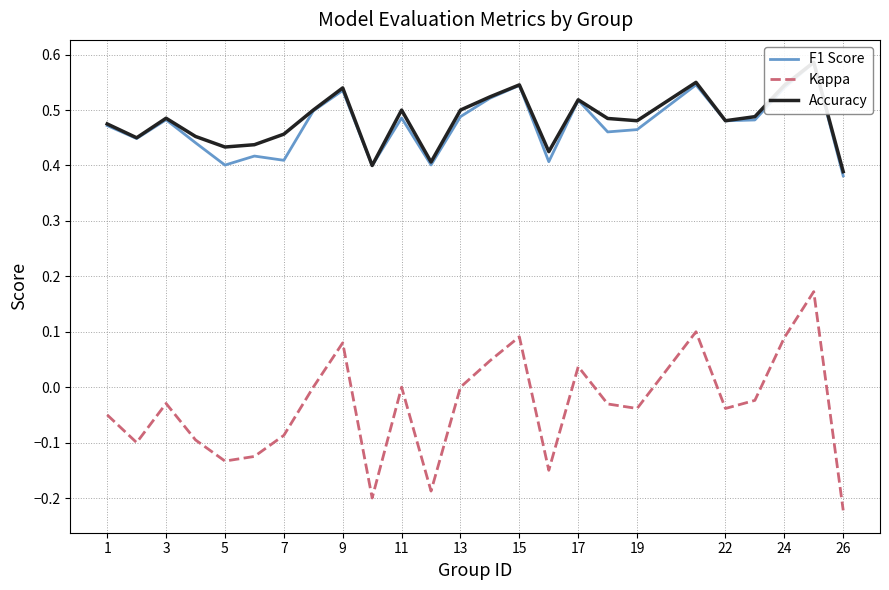

Which series has the largest total across all categories?

Accuracy